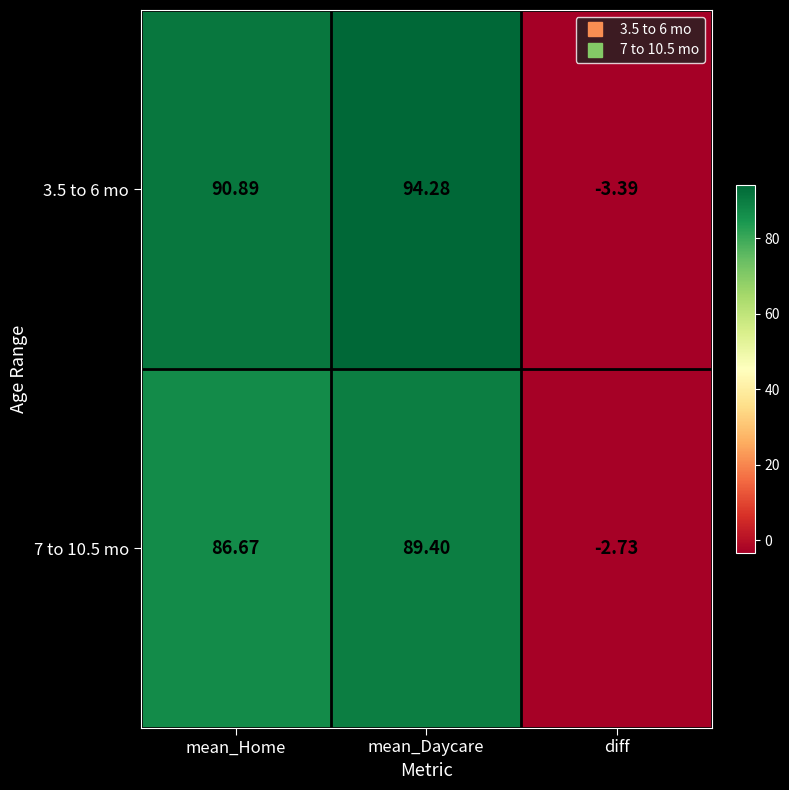

Rank the series by their maximum value, from lowest to highest.

7 to 10.5 mo, 3.5 to 6 mo